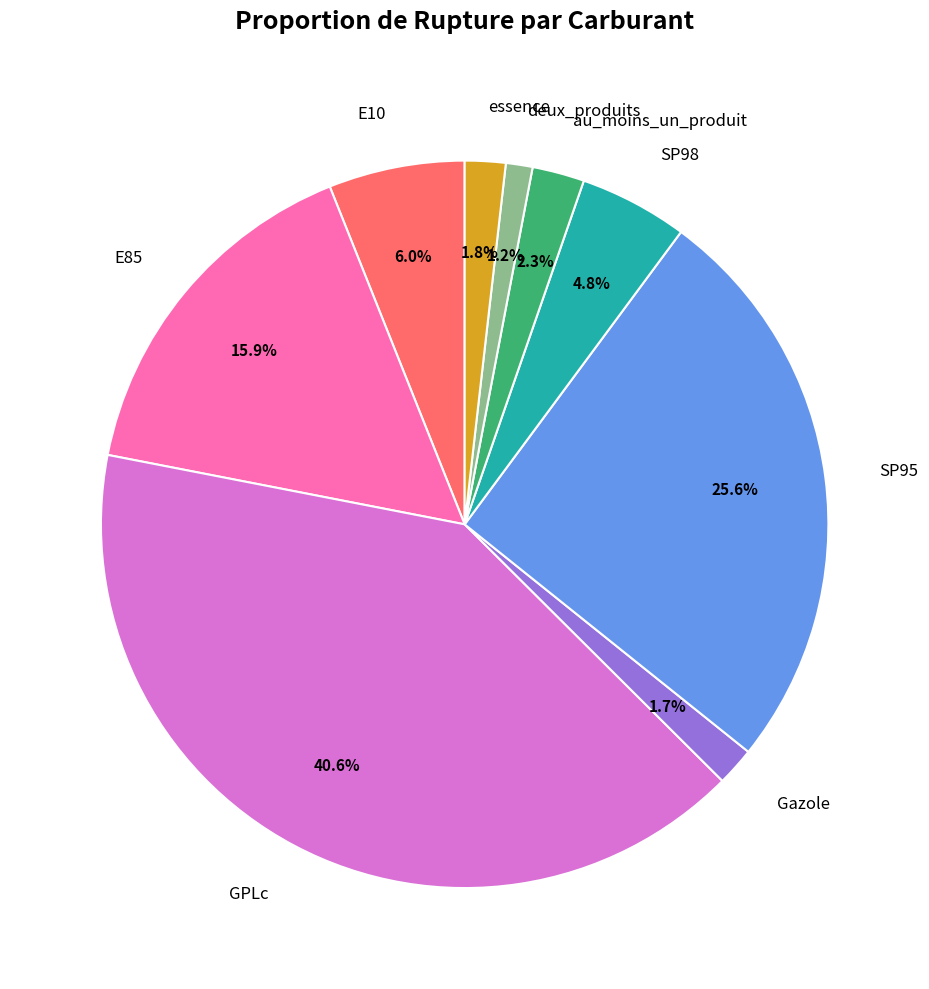

Does E85 account for over 50% of the chart?

No